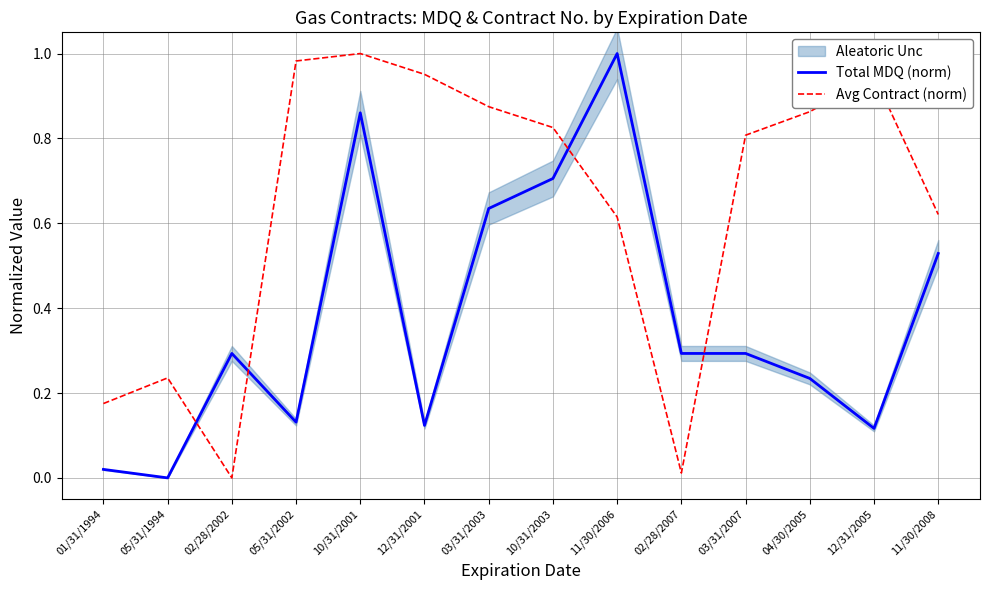

How many positive values does the Total MDQ (norm) series have?

13